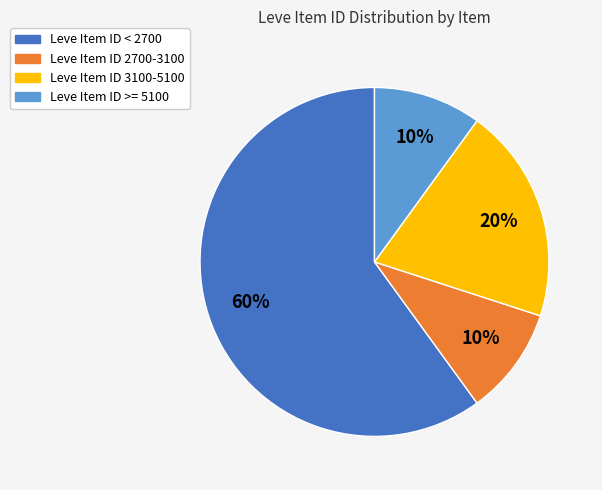

To the nearest percent, what is the average slice percentage?

25%